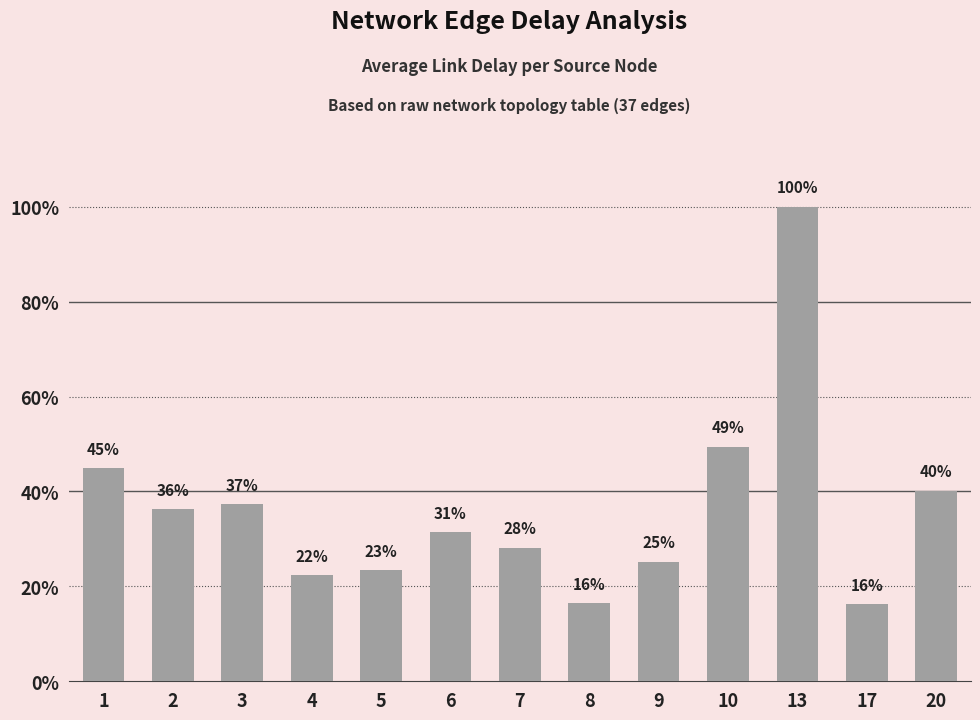

Does the chart contain any negative values?

No